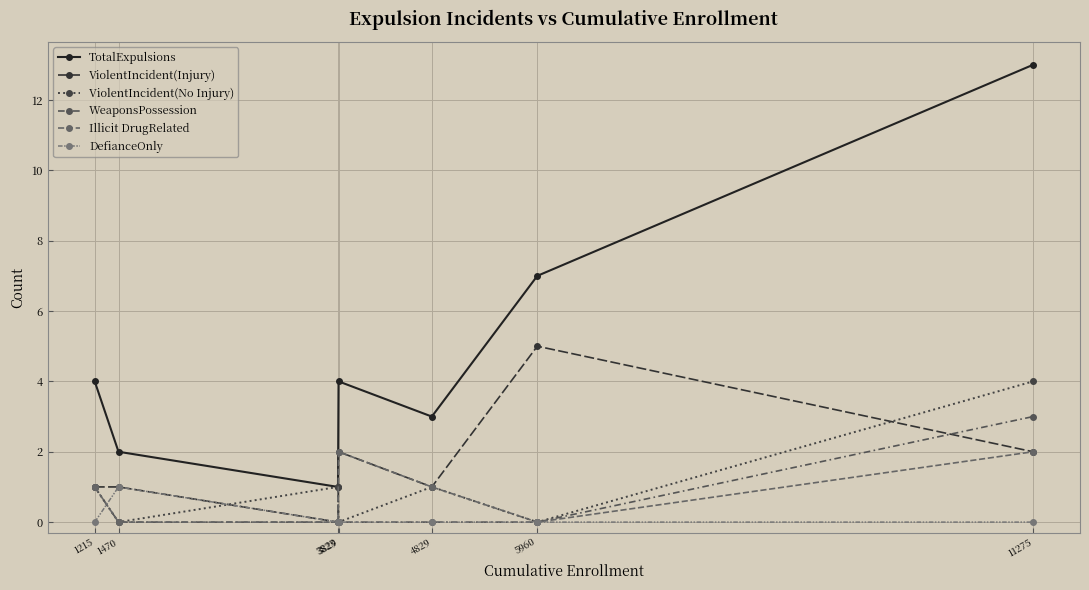

Which series changed the most between 1470 and 5960?

TotalExpulsions